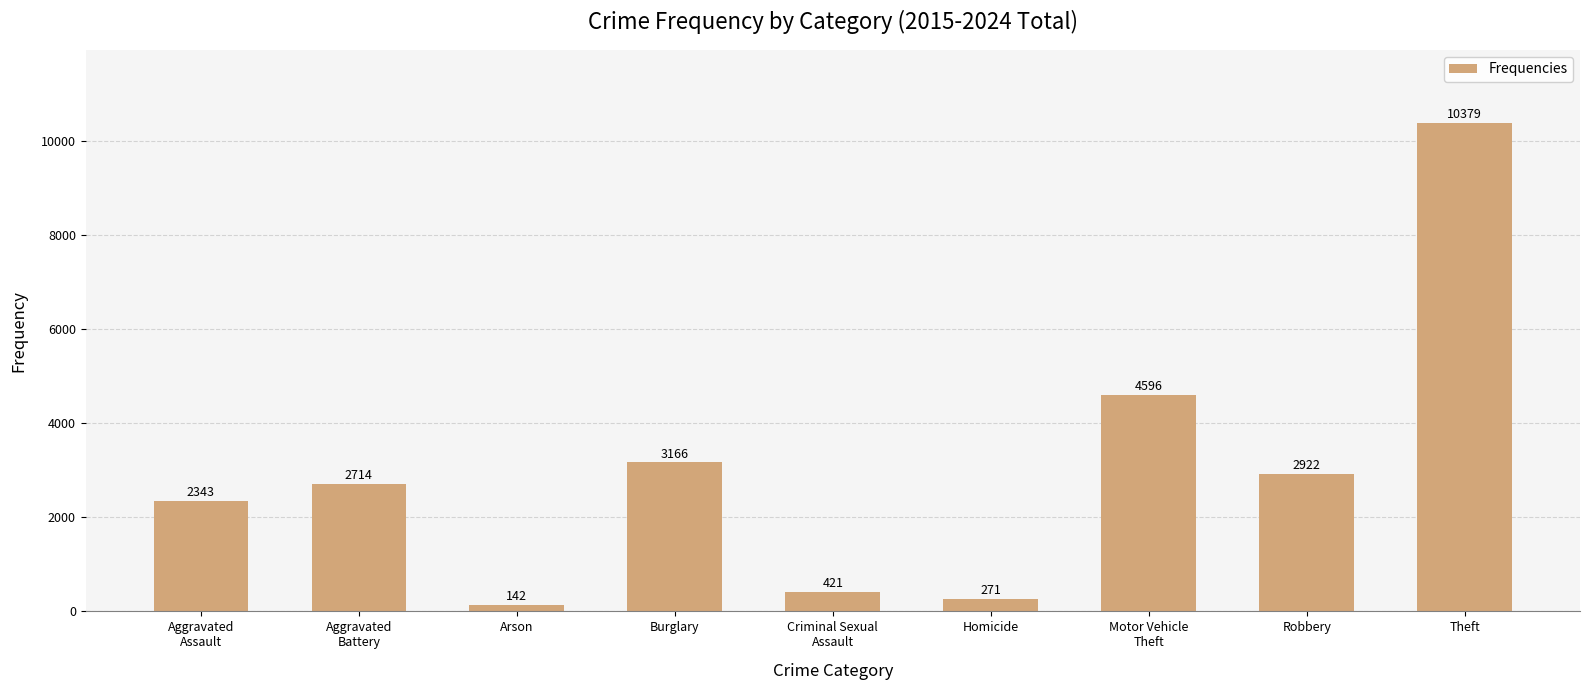

The chart shows a value of 142 at Arson. True or false?

True